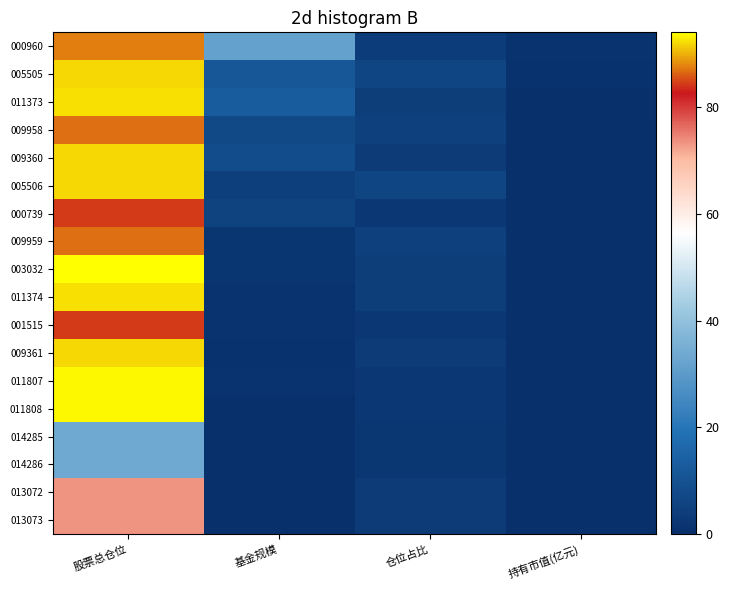

Which series has the largest total across all categories?

000960